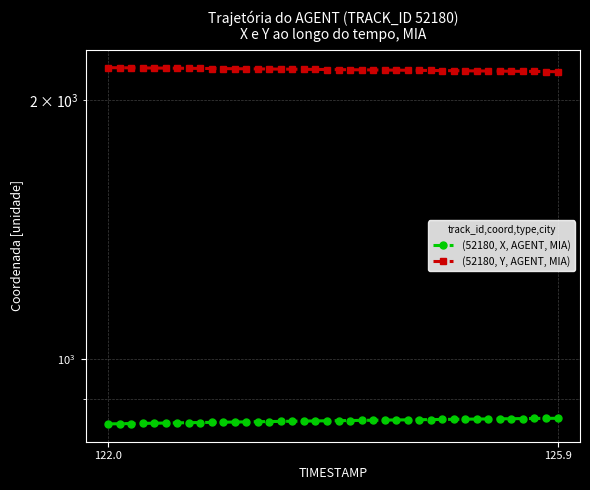

Where does the (52180, Y, AGENT, MIA) series first go above 2170?

122.0